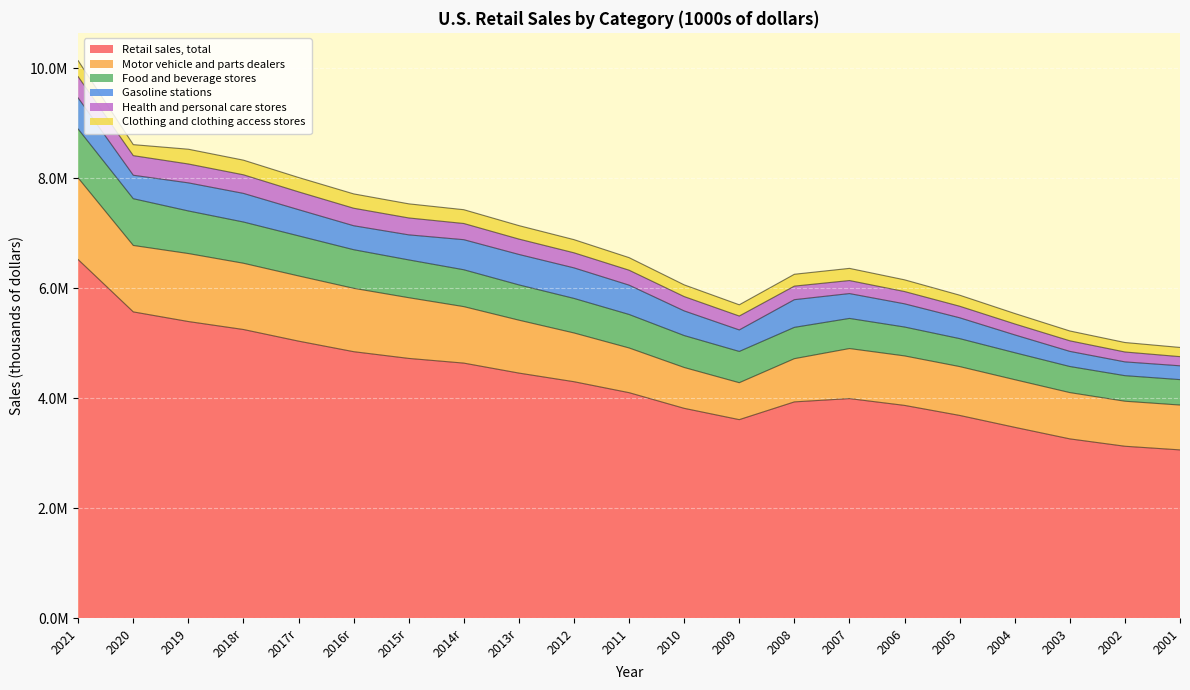

What value does the Gasoline stations series have at 2010?

448349